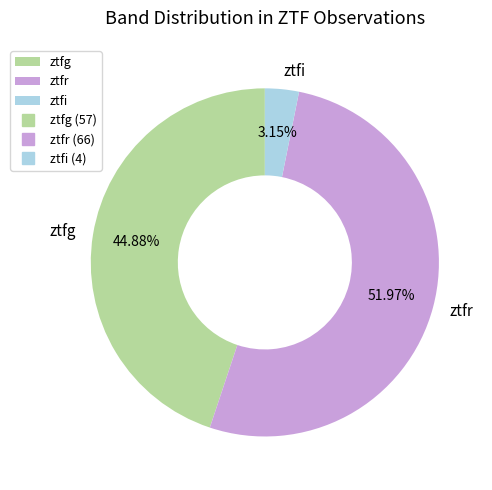

Combined, what portion of the pie is ztfg and ztfi?

48.0%